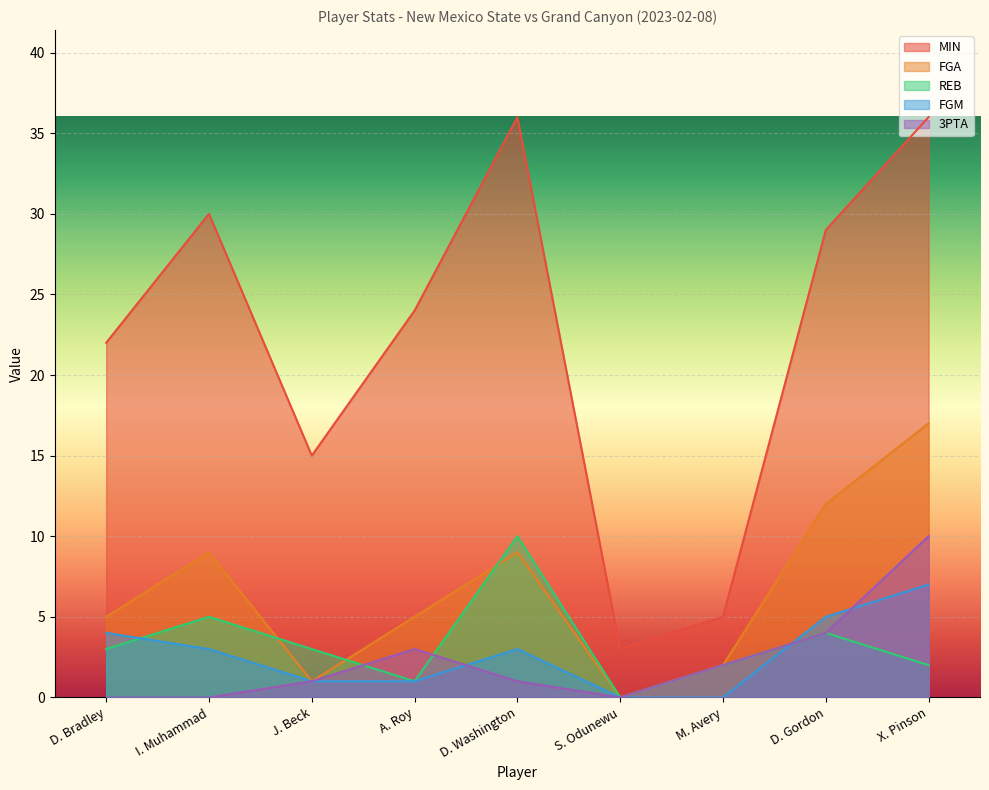

True or false: 3PTA has a value of 3 at A. Roy.

True